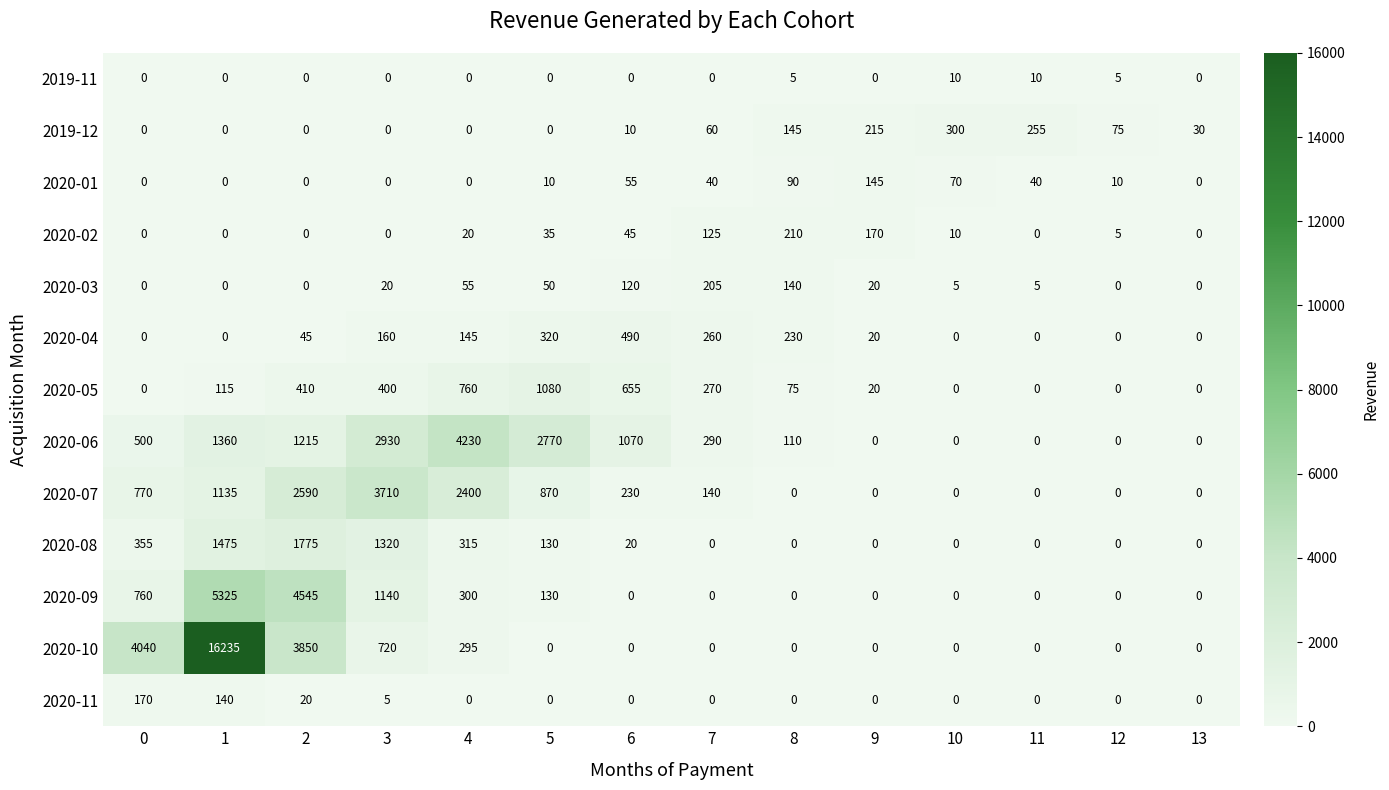

What is the spread (max minus min) of values at 12?

75